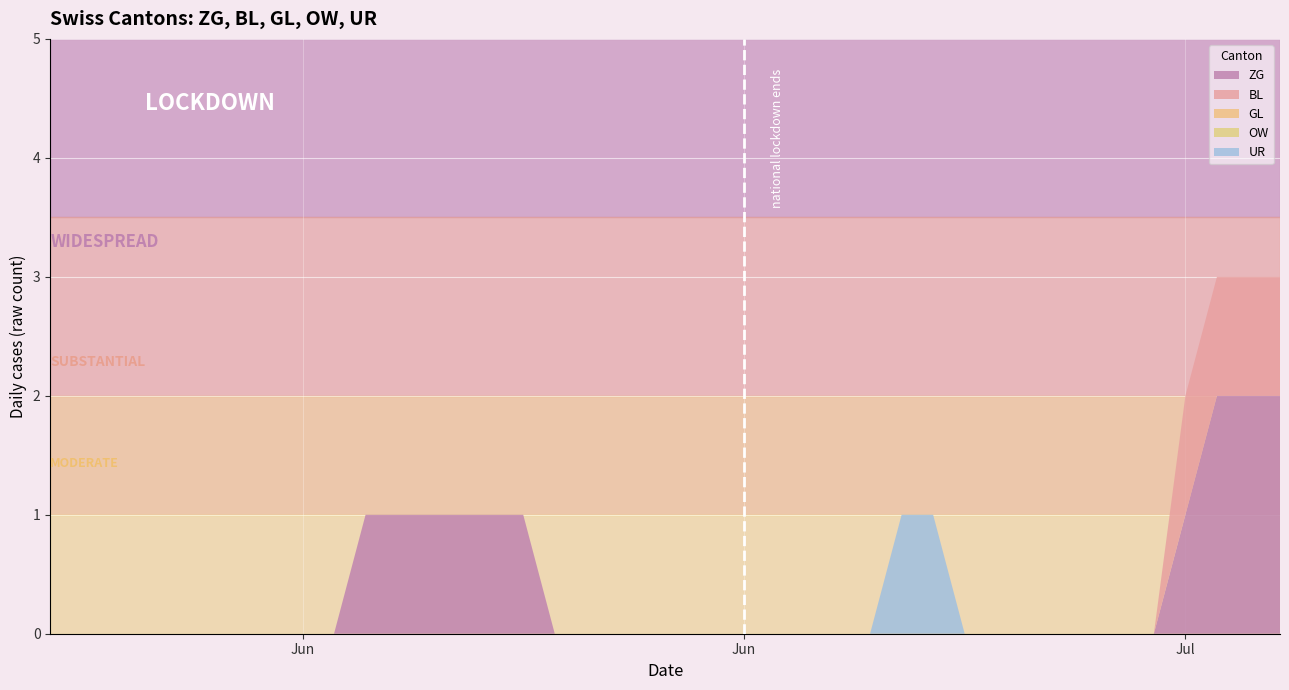

Reading left to right, what are all the values shown in this chart?

ZG: 0	0	0	0	0	0	0	0	0	0	1	1	1	1	1	1	0	0	0	0	0	0	0	0	0	0	0	0	0	0	0	0	0	0	0	0	1	2	2	2
BL: 0	0	0	0	0	0	0	0	0	0	0	0	0	0	0	0	0	0	0	0	0	0	0	0	0	0	0	0	0	0	0	0	0	0	0	0	1	1	1	1
GL: 0	0	0	0	0	0	0	0	0	0	0	0	0	0	0	0	0	0	0	0	0	0	0	0	0	0	0	0	0	0	0	0	0	0	0	0	0	0	0	0
OW: 0	0	0	0	0	0	0	0	0	0	0	0	0	0	0	0	0	0	0	0	0	0	0	0	0	0	0	0	0	0	0	0	0	0	0	0	0	0	0	0
UR: 0	0	0	0	0	0	0	0	0	0	0	0	0	0	0	0	0	0	0	0	0	0	0	0	0	0	0	1	1	0	0	0	0	0	0	0	0	0	0	0